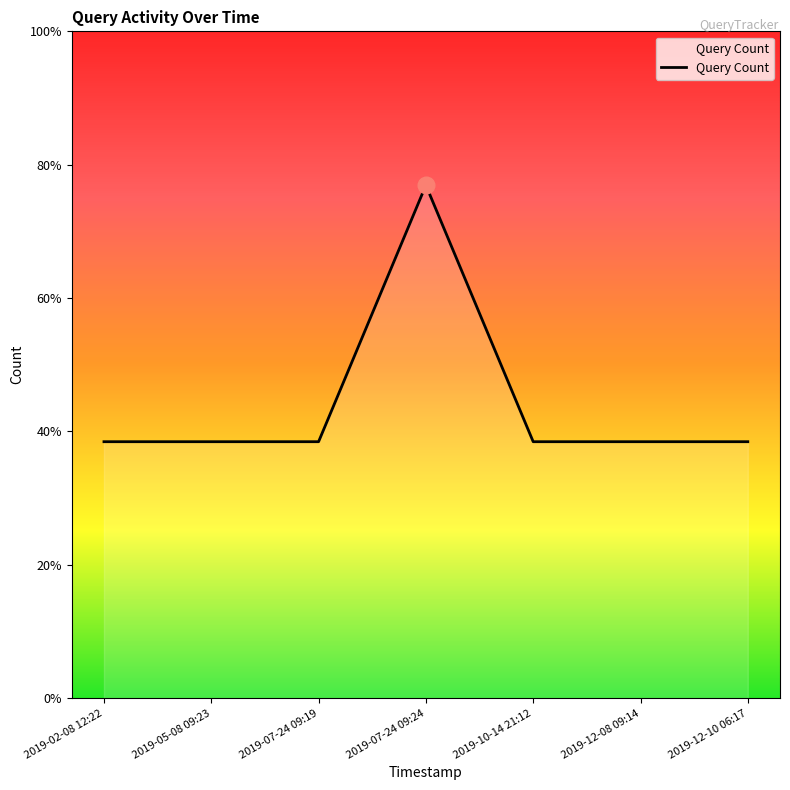

What is the ratio of the value at 2019-12-08 09:14 to the value at 2019-02-08 12:22?

1.0